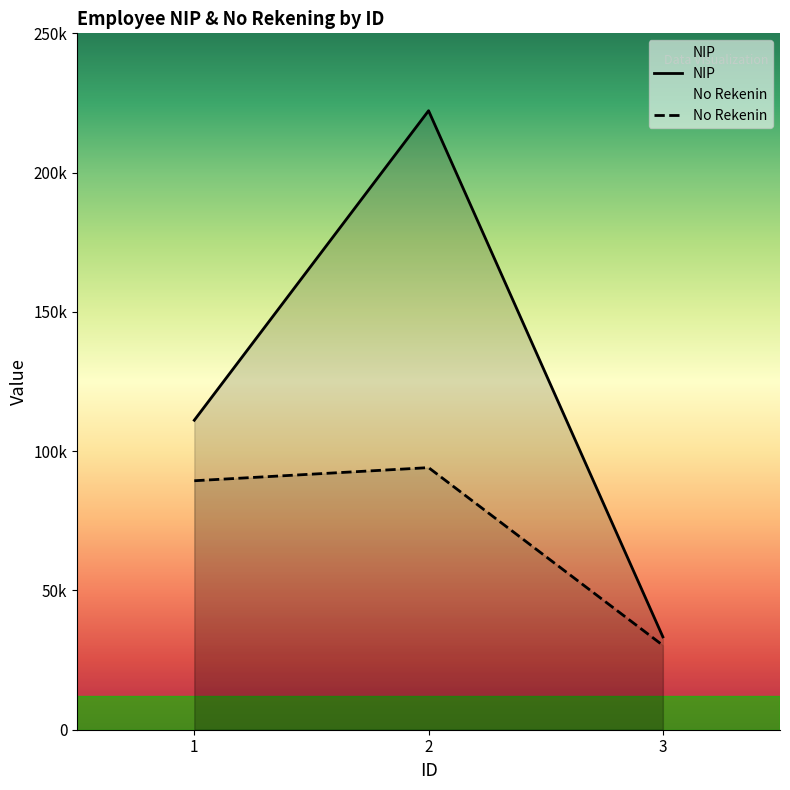

Is it true that No Rekenin equals 30303 at 3?

True